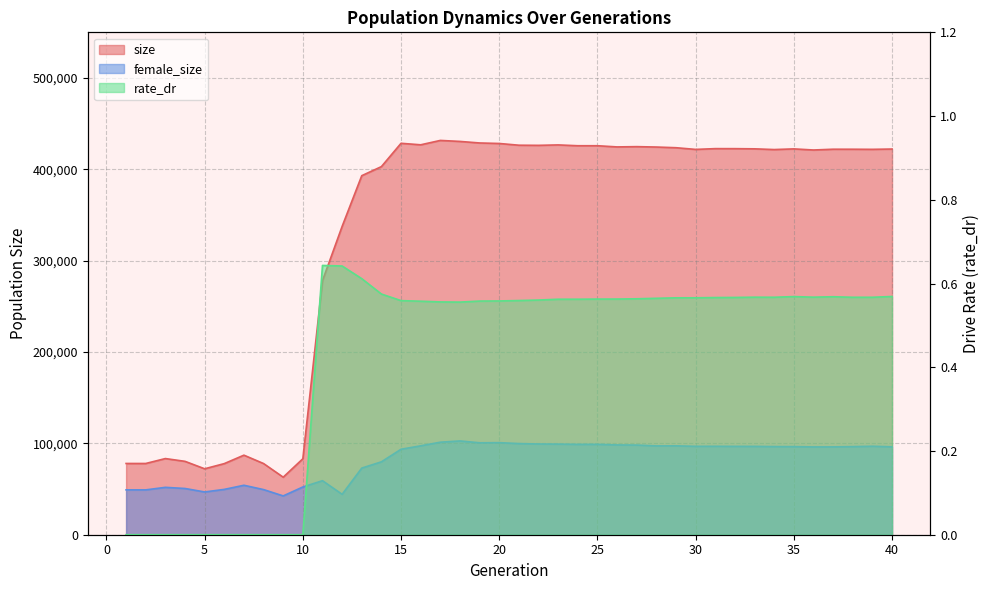

What is the difference between the maximum and minimum values in the rate_dr series?

0.6